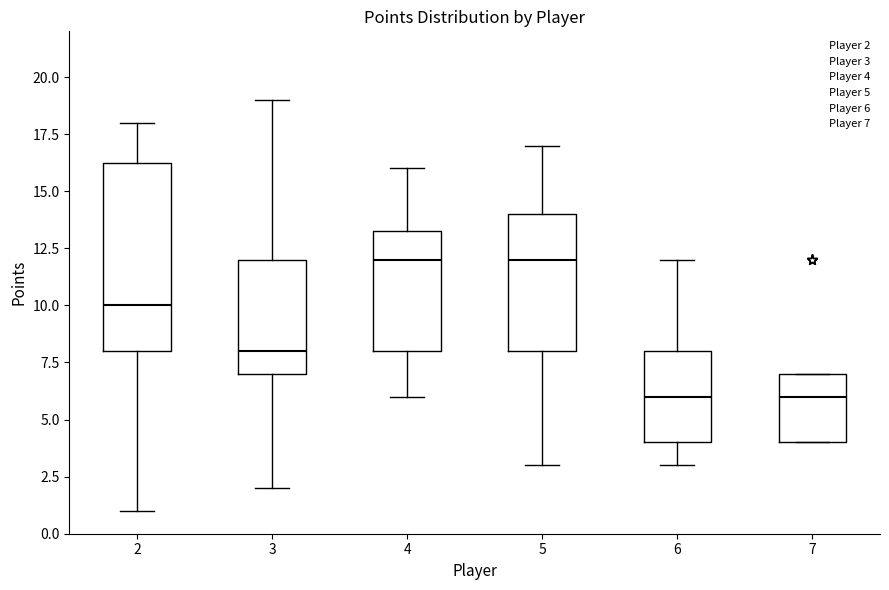

Reading left to right, read every box against the y-axis: the position of its median line, the range the box covers, and the ends of its whiskers. The values are not printed on the chart, so give them approximately, as read against the axis.

2: median 10.0, box 8.0 to 16.5, whiskers 1.0 to 18.0
3: median 8.0, box 7.0 to 12.0, whiskers 2.0 to 19.0
4: median 12.0, box 8.0 to 13.5, whiskers 6.0 to 16.0
5: median 12.0, box 8.0 to 14.0, whiskers 3.0 to 17.0
6: median 6.0, box 4.0 to 8.0, whiskers 3.0 to 12.0
7: median 6.0, box 4.0 to 7.0, whiskers 4.0 to 7.0